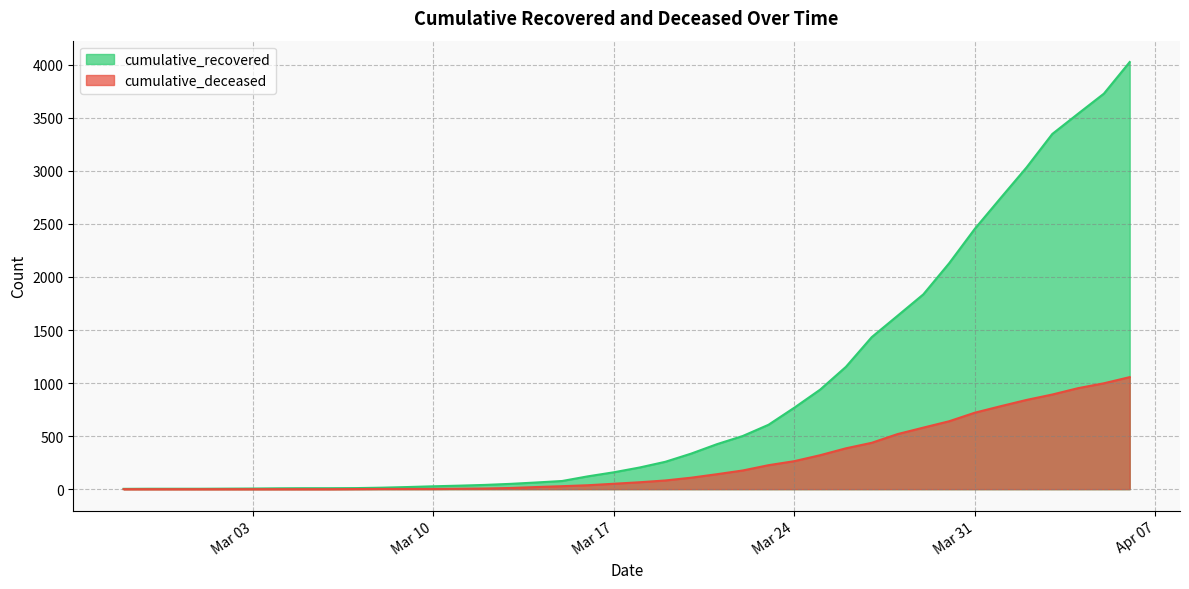

At which label does cumulative_recovered first exceed 204?

2020-03-19